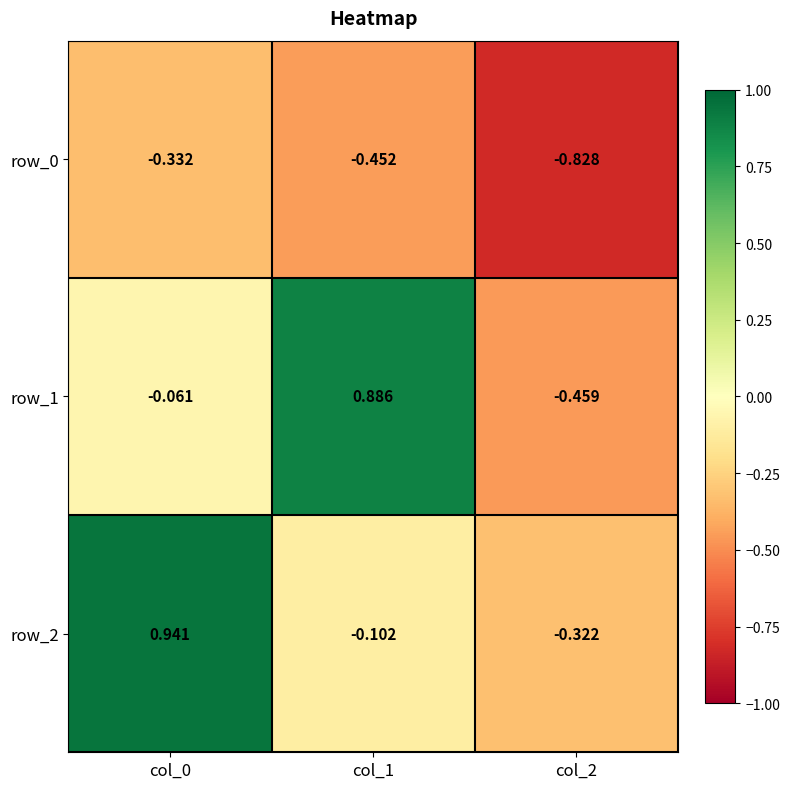

Is the value of row_0 at col_2 greater than the value of row_1 at col_1?

No